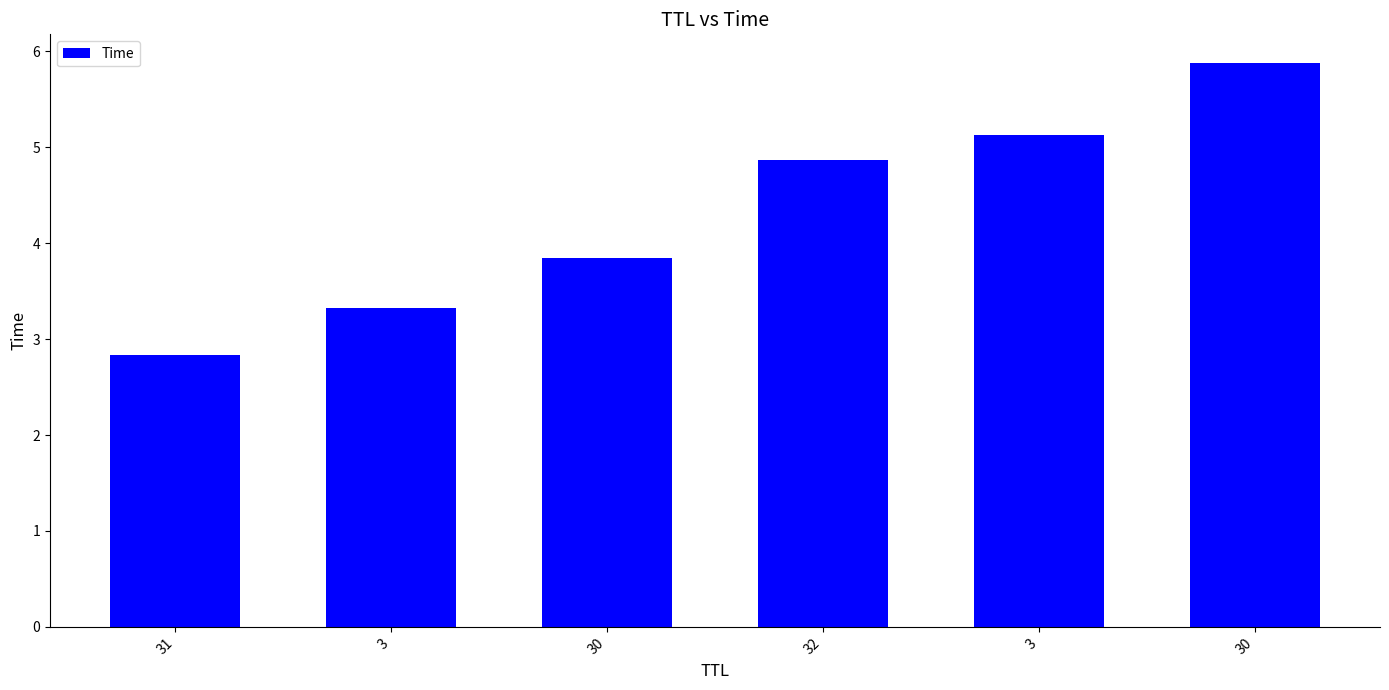

Count the number of data series in this chart.

1